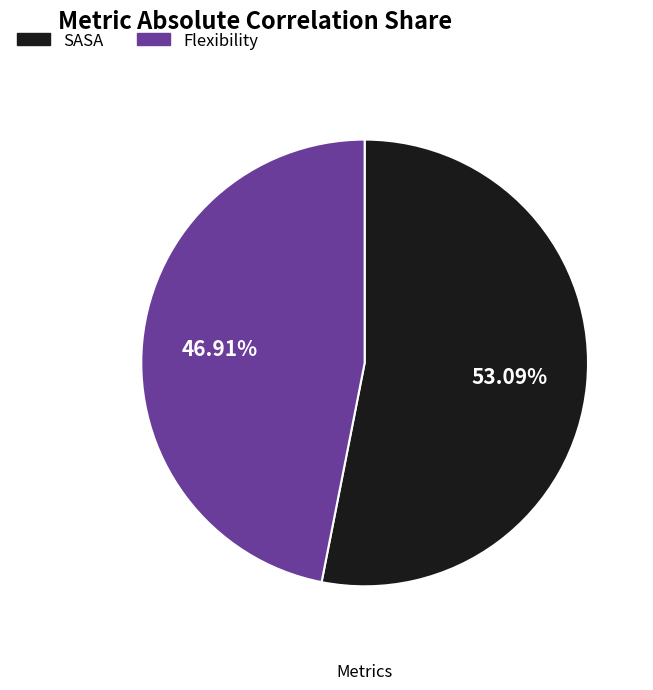

Rank the categories by value from lowest to highest.

Flexibility, SASA